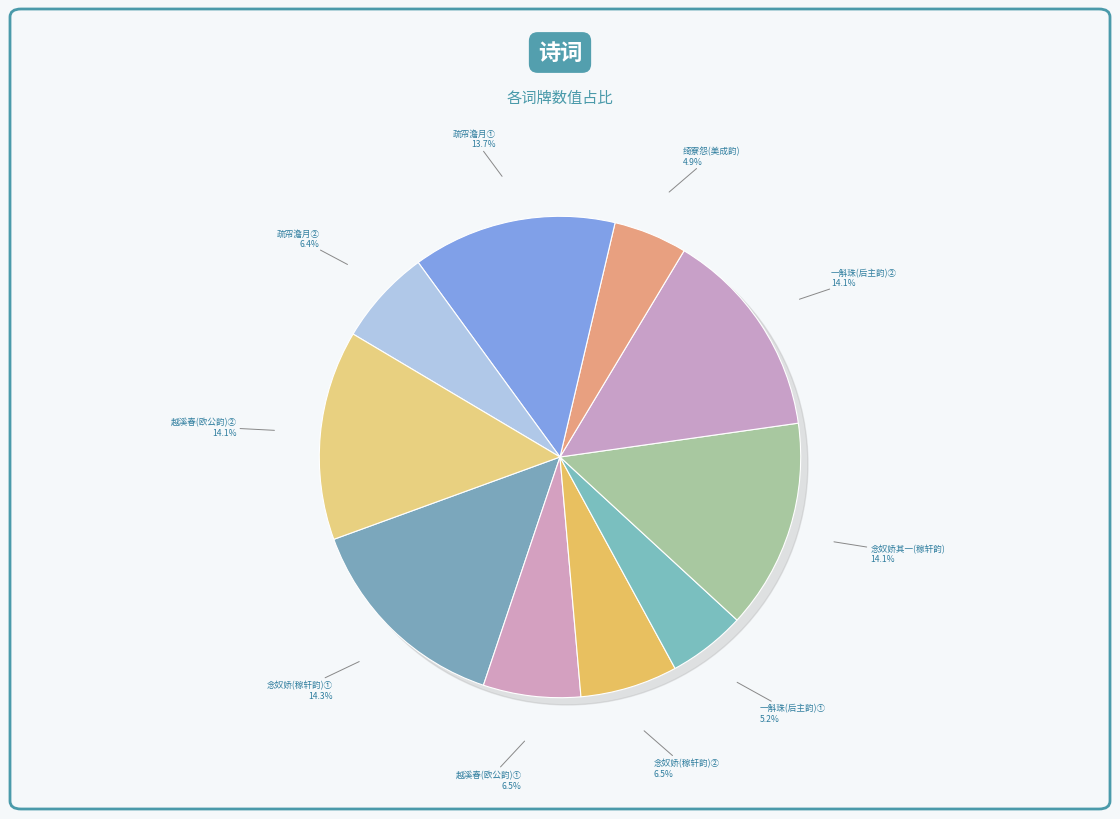

Rank the categories by value from highest to lowest.

念奴娇 闰夏有忆，用稼轩韵, 一斛珠 和深中有忆，用李后主韵, 念奴娇 其一 闰夏有忆，用稼轩韵, 越溪春 和子珍《雨中有忆》，用欧公韵, 疏帘澹月 见秋池落花有忆用张东泽自制谱, 念奴娇·闰夏有忆，用稼轩韵, 越溪春·和子珍《雨中有忆》，用欧公韵, 疏帘澹月·见秋池落花有忆用张东泽自制谱, 一斛珠·和深中有忆，用李后主韵, 绮寮怨·早春有忆，用美成韵